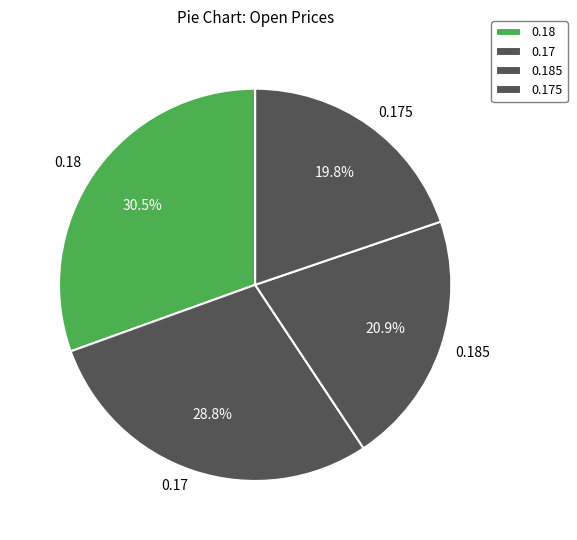

Which slice is the smallest?

0.175